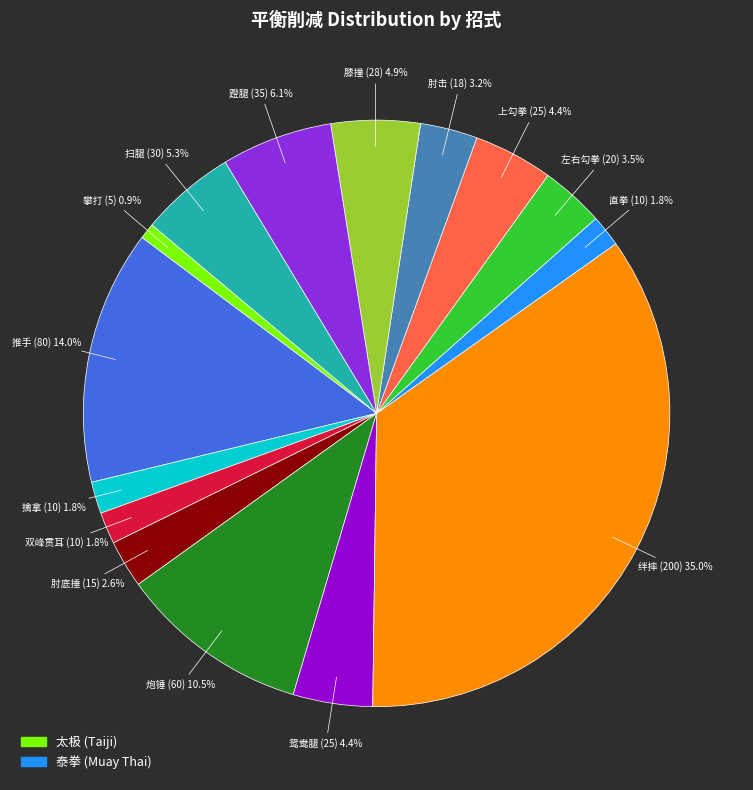

Is there any slice that represents more than half of the pie?

No